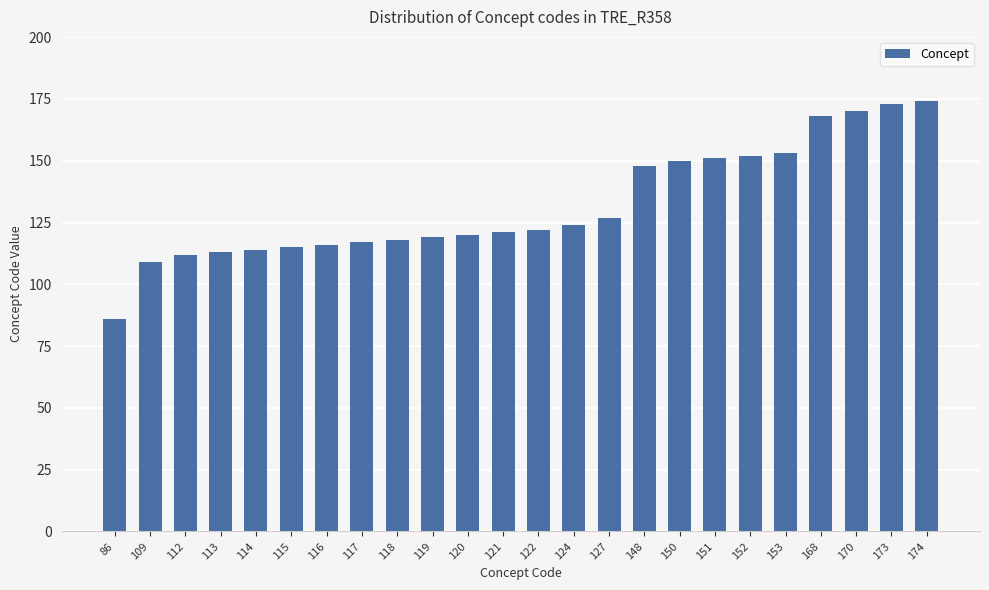

Which label corresponds to the smallest value in the chart?

86